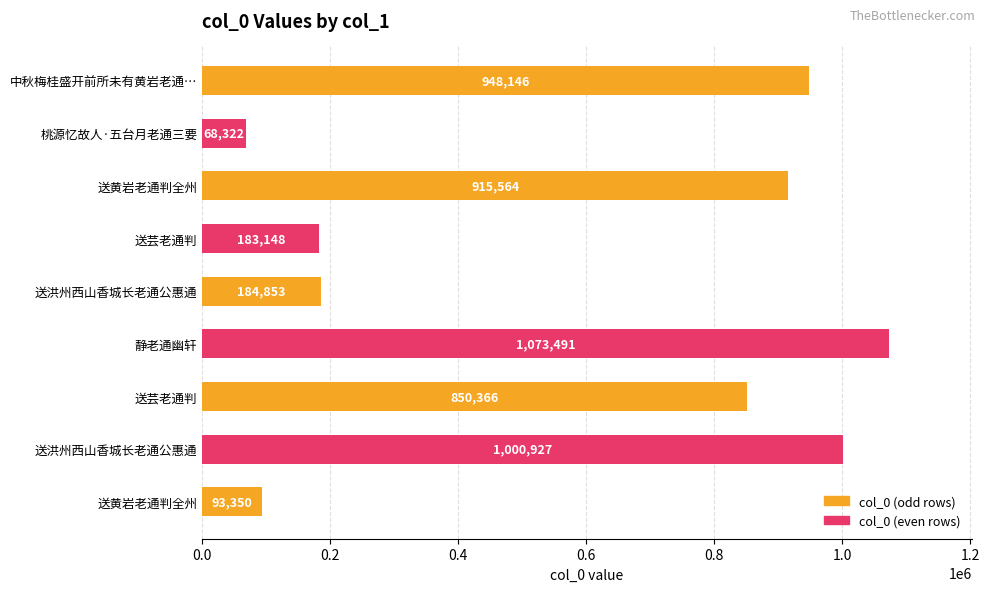

How many data points does each series have?

9